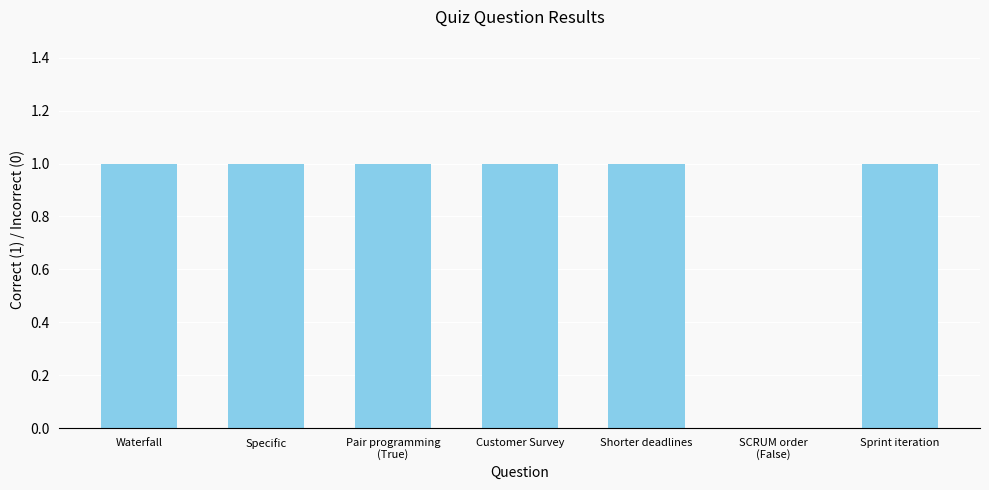

What is the sum of the values at Pair programming
(True) and Specific?

2